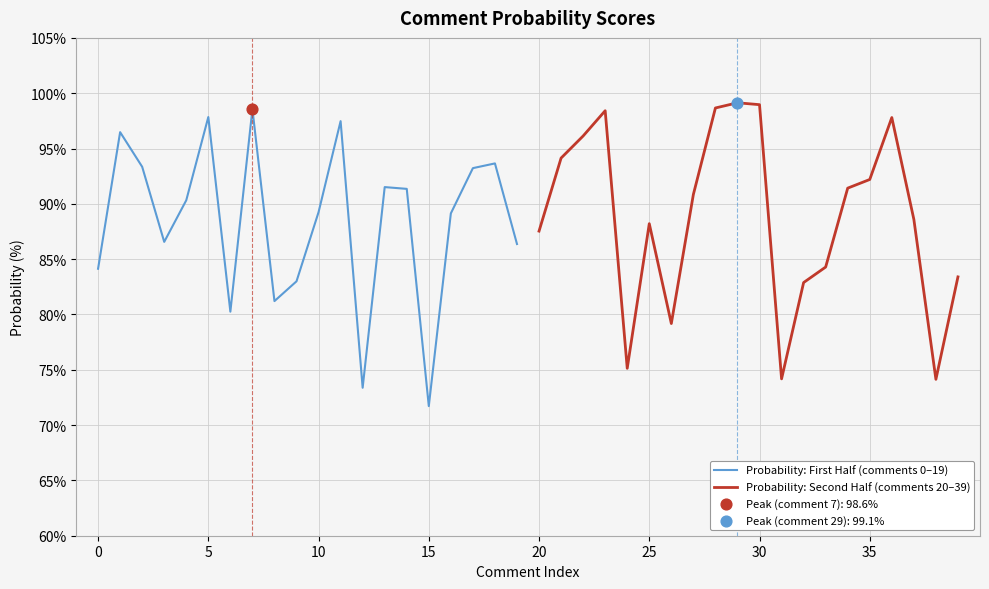

What are all the series names shown in the legend?

Probability: First Half (comments 0–19), Probability: Second Half (comments 20–39)